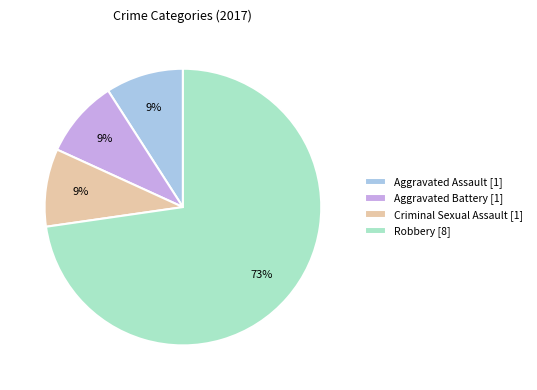

Which category has the biggest portion of the pie?

Robbery [8]